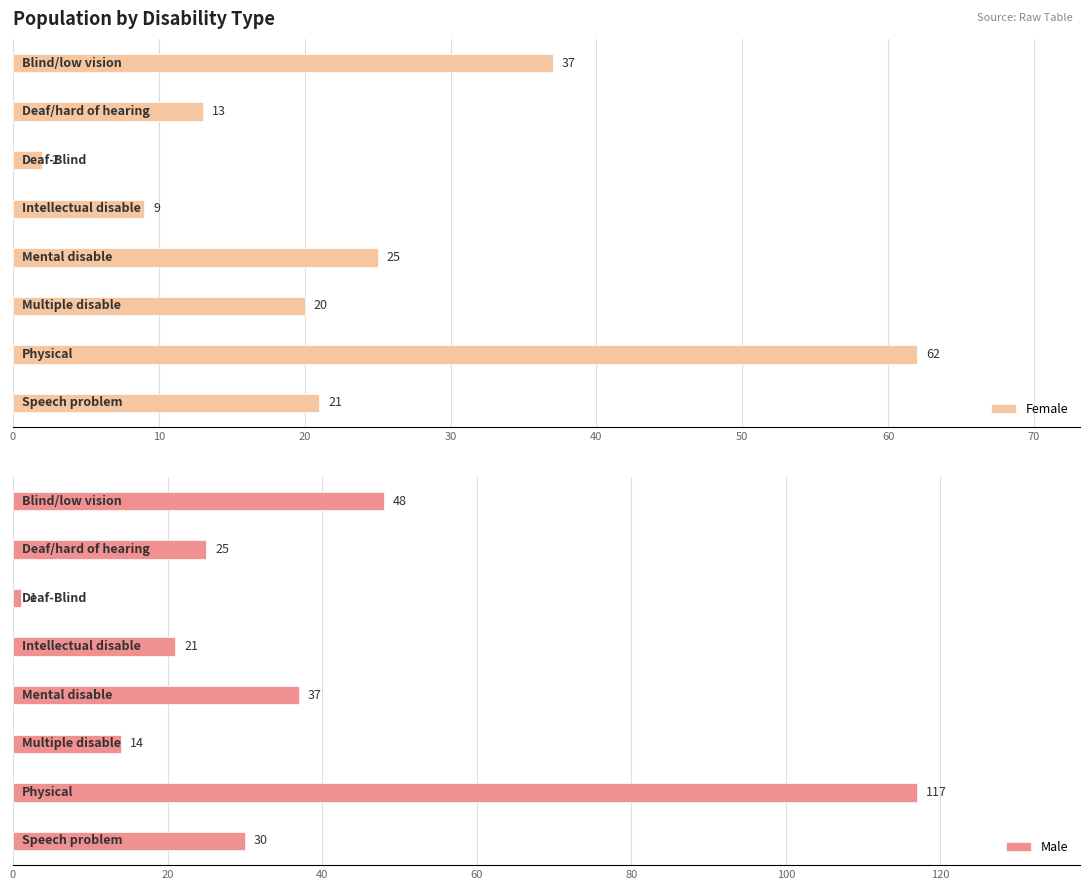

What is the value of the Female bar at the 5th from the left?

25